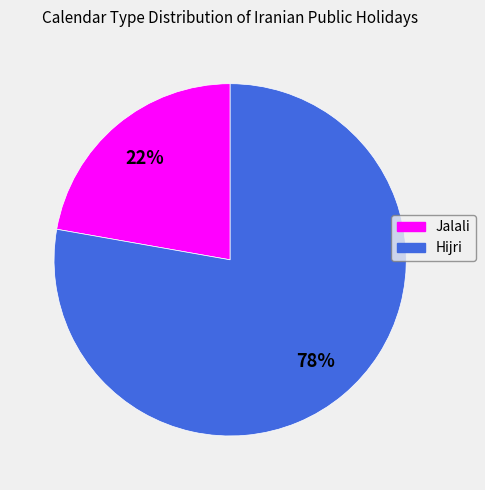

True or false: Jalali accounts for 22% of the total.

True